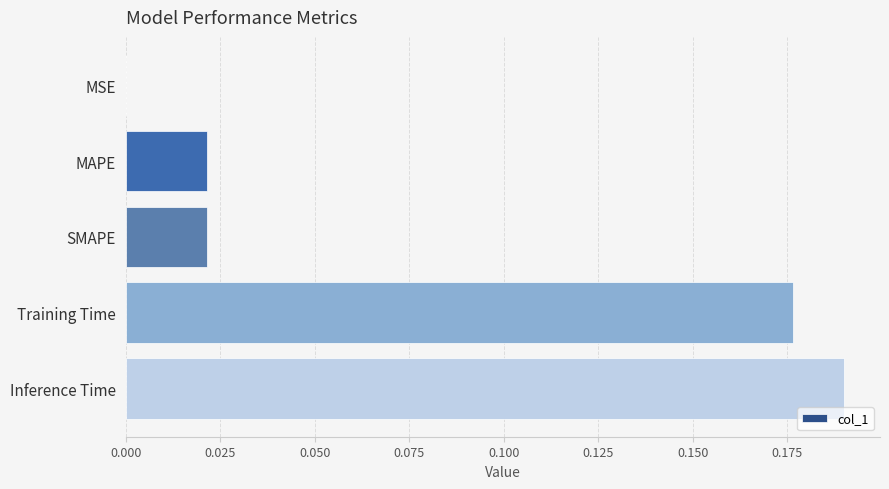

What is the sum of all values?

0.4